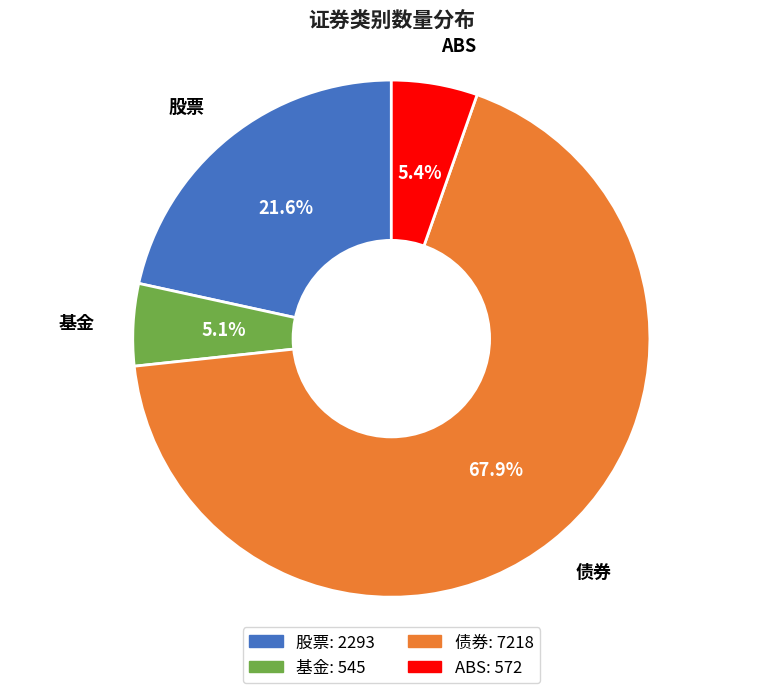

What percentage is the 债券 slice, to the nearest percent?

68%